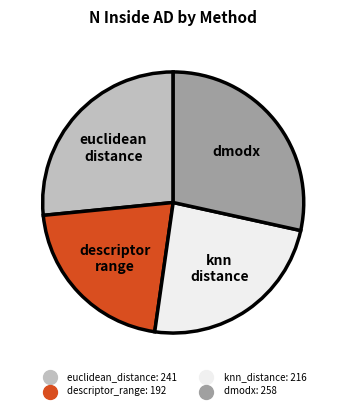

Is there a majority slice in this chart?

No